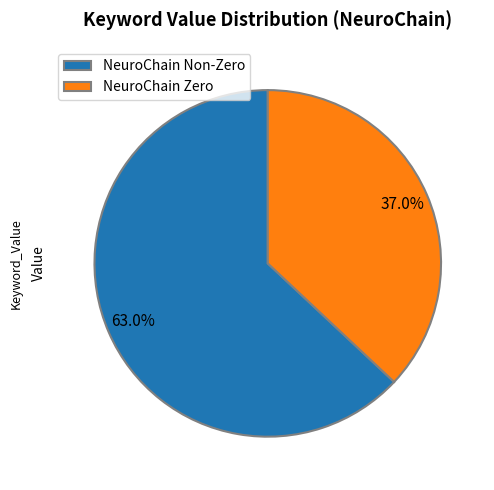

To the nearest percent, what is the average slice percentage?

50%